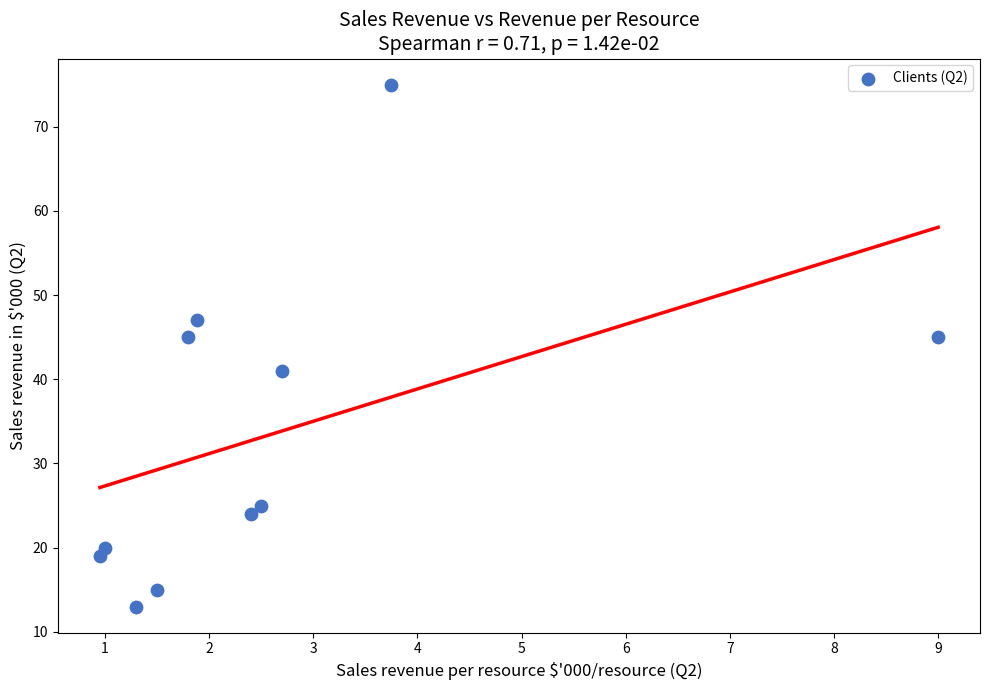

What is the range of Y values (max minus min)?

62